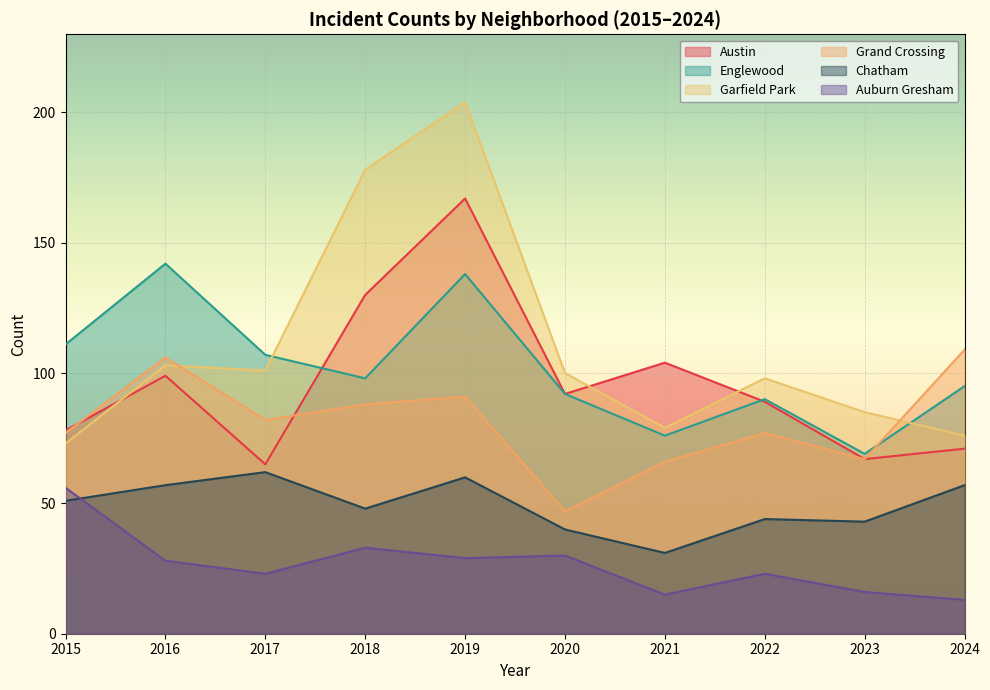

At which label does Grand Crossing first exceed 82?

2016